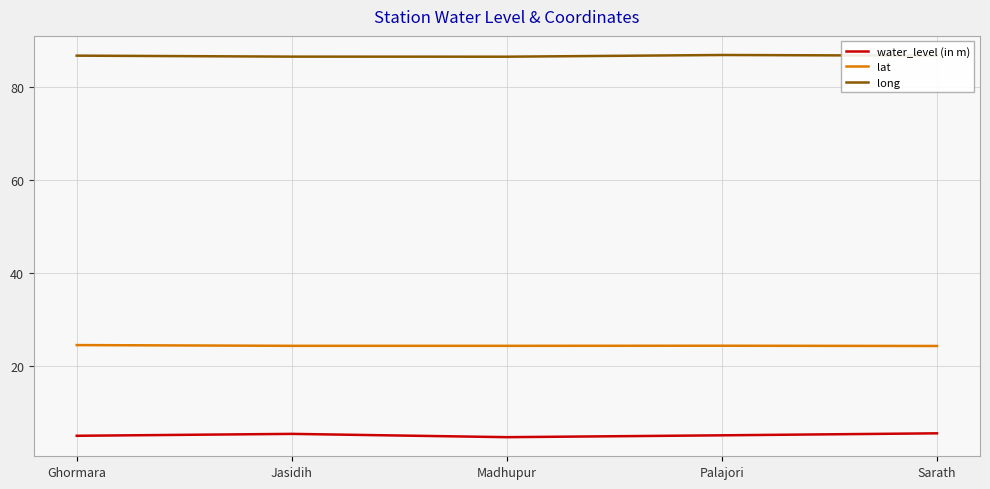

Read the water_level (in m) value at Madhupur.

4.6